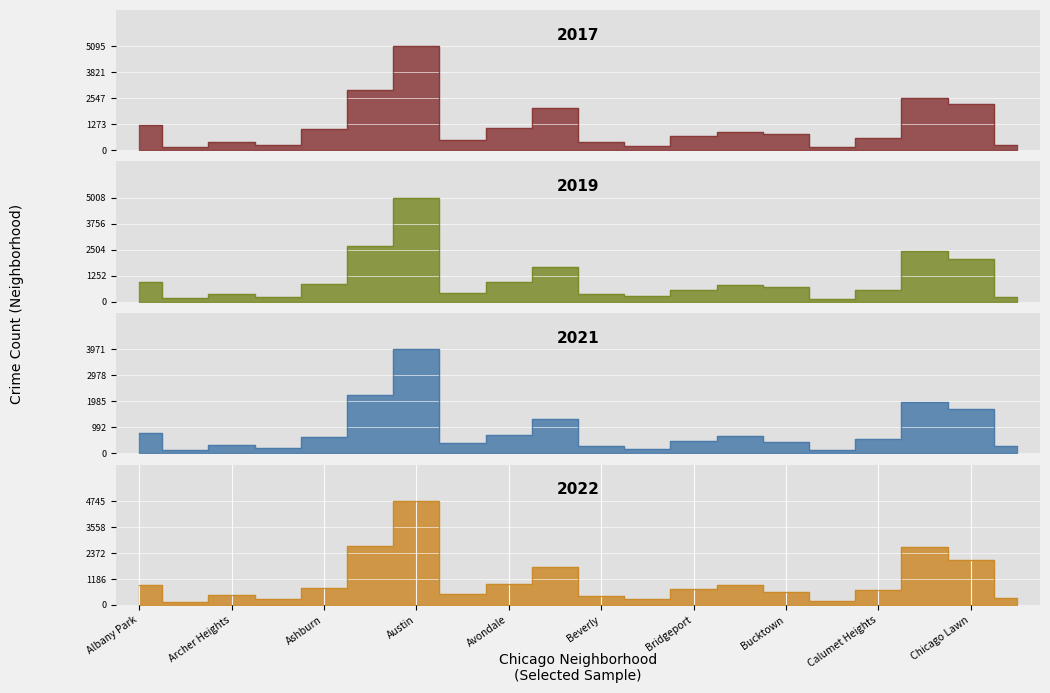

Which has a higher value, Andersonville or Auburn Gresham?

Auburn Gresham